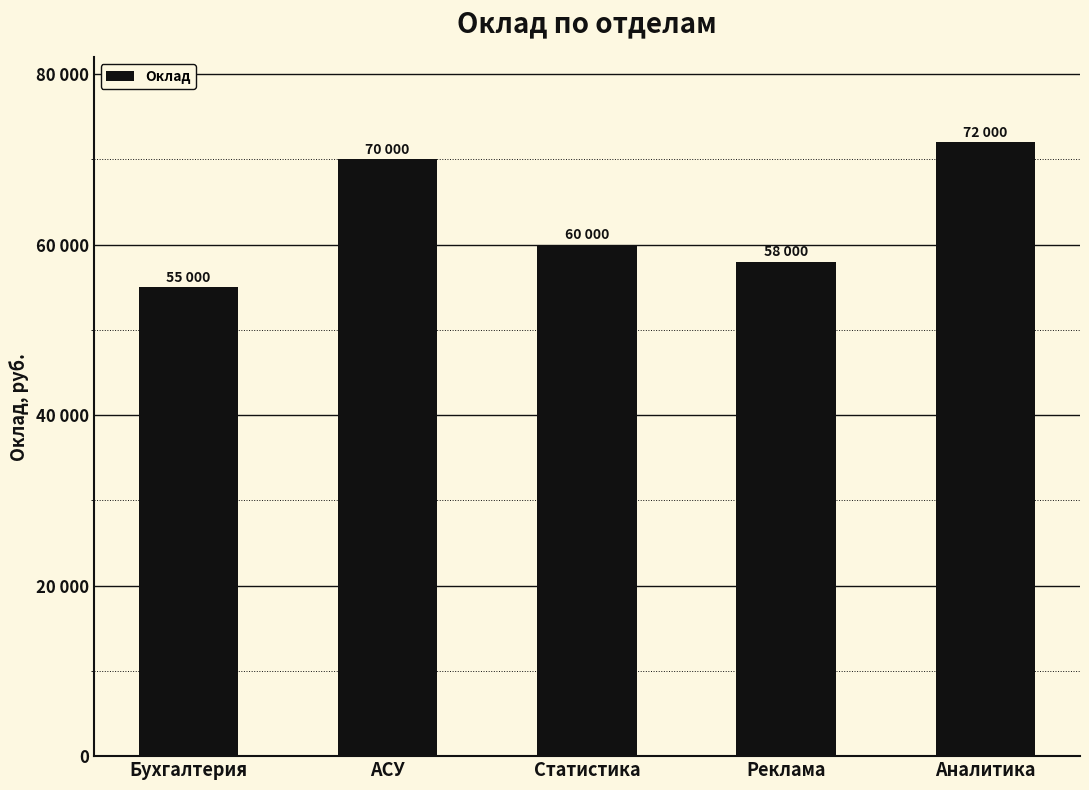

At which label does the data first exceed 60000?

АСУ